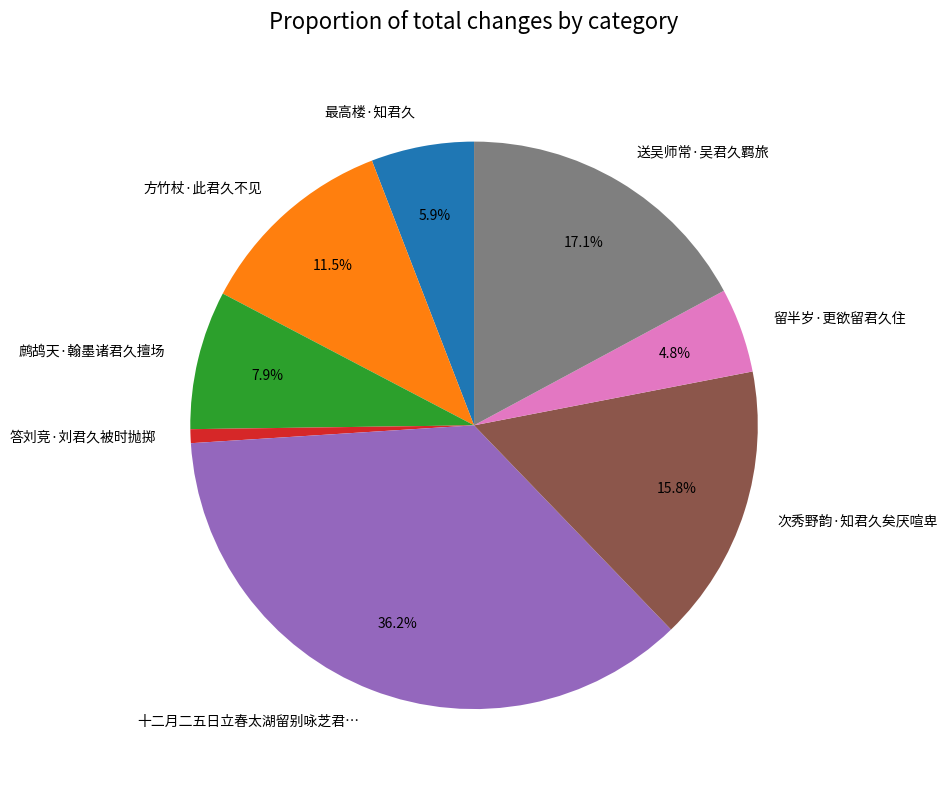

What is the ratio of the value at 最高楼·知君久 to the value at 次秀野韵·知君久矣厌喧卑?

0.4